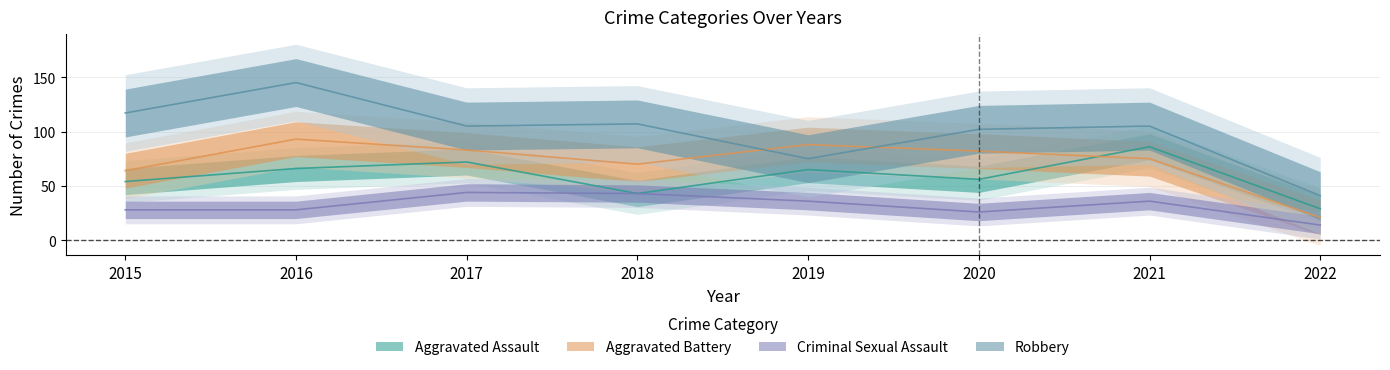

What are all the series names shown in the legend?

Aggravated Assault, Aggravated Battery, Criminal Sexual Assault, Robbery